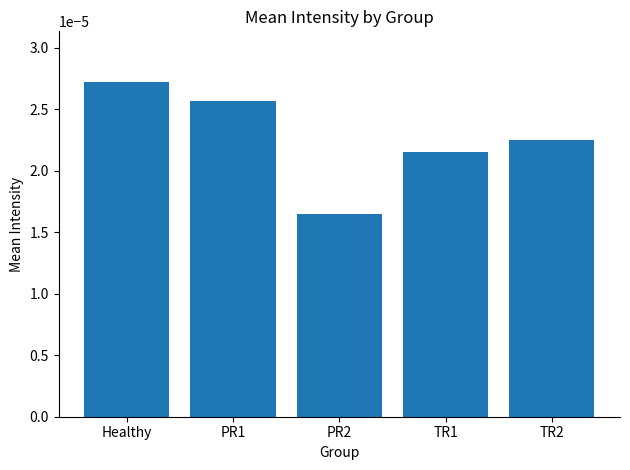

List the labels in order of value, smallest first.

PR2, TR1, TR2, PR1, Healthy